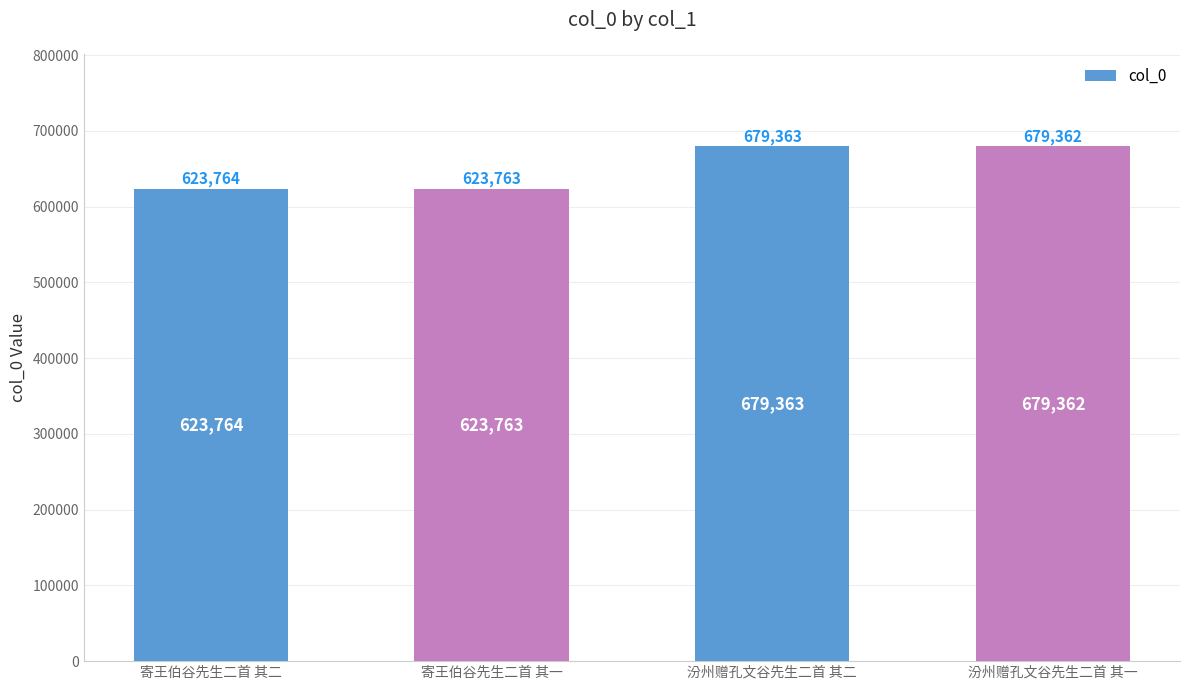

Reading right to left, list all the values displayed in this chart.

679362	679363	623763	623764